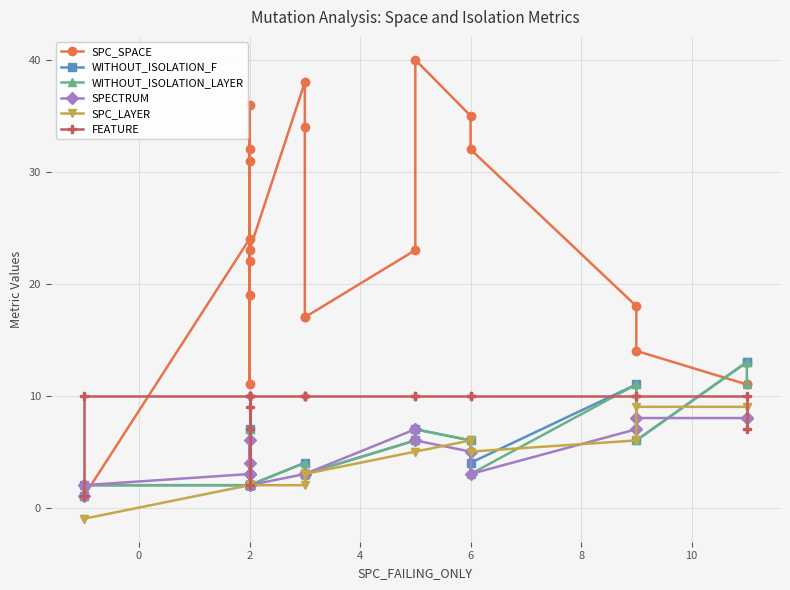

Which series ends up on top after the final intersection of WITHOUT_ISOLATION_F and FEATURE?

WITHOUT_ISOLATION_F